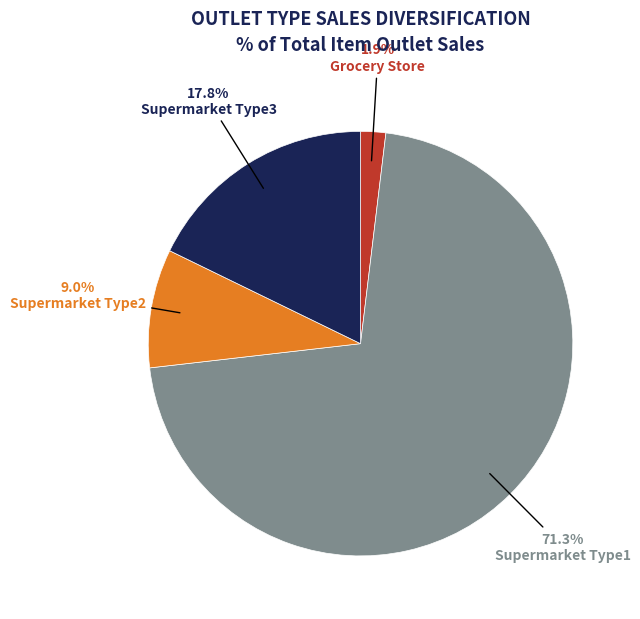

To the nearest percent, what is the average slice percentage?

25%